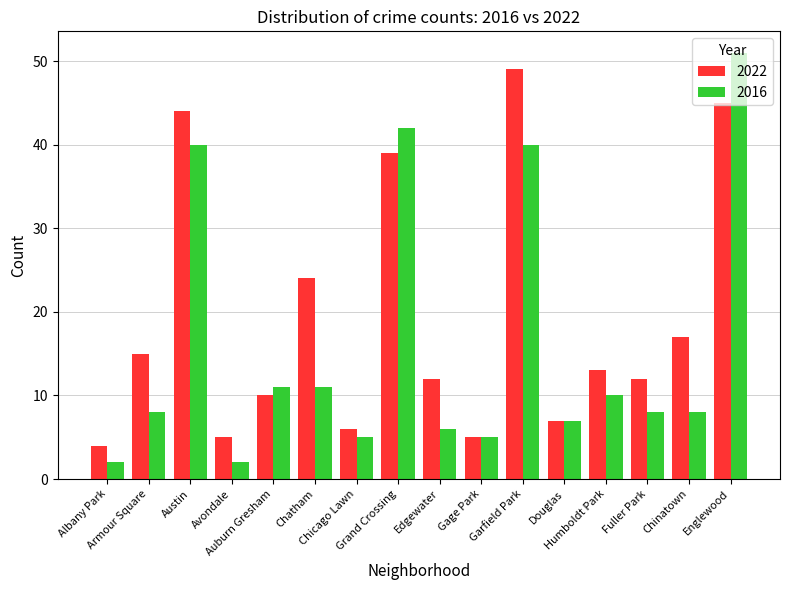

What is the label of the 11th bar from the left?

Garfield Park